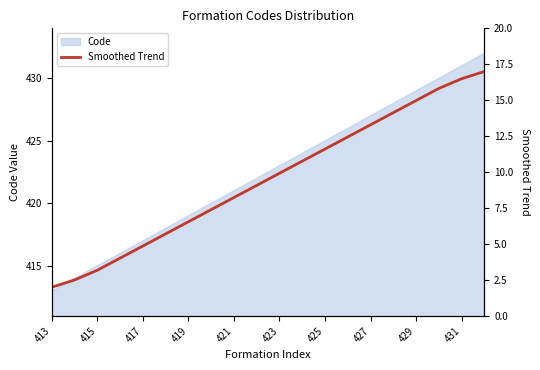

True or false: Code has a value of 421 at 421.

True